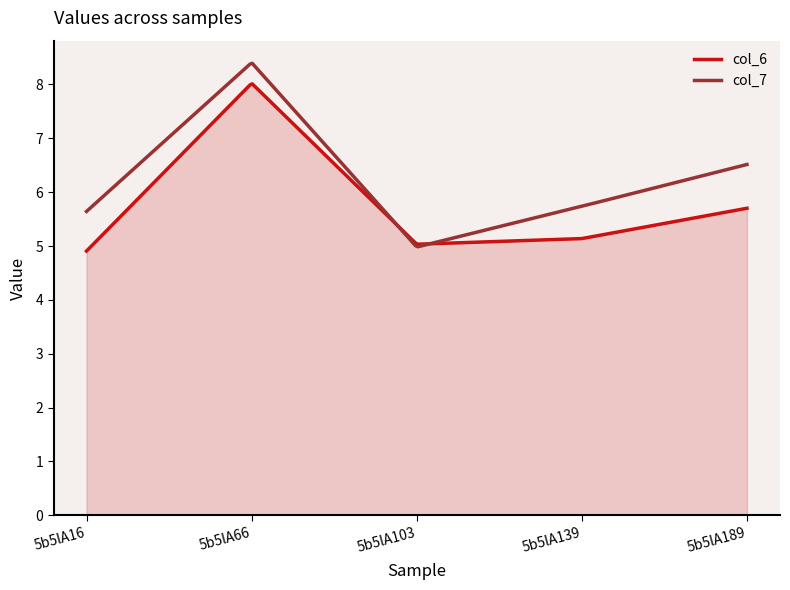

How many series are shown in this chart?

2